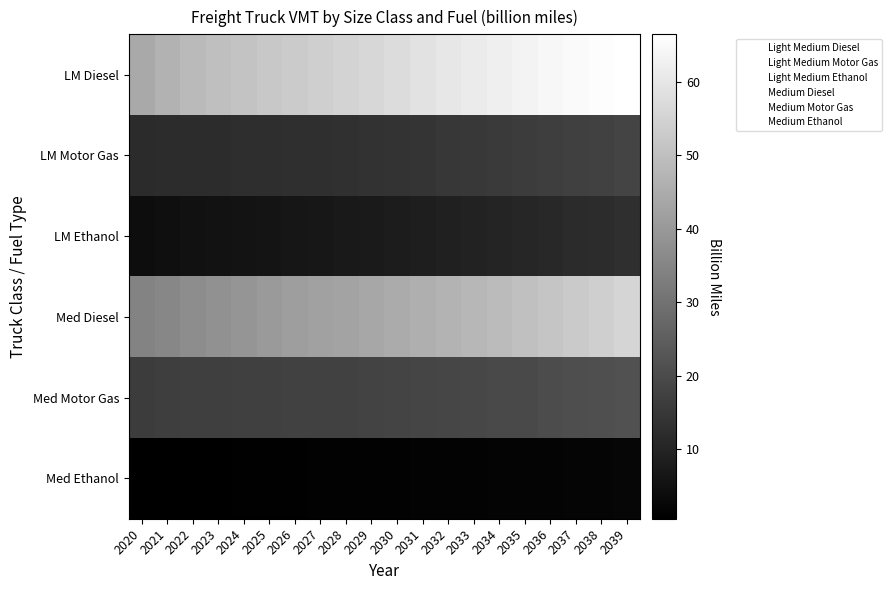

At which category does the chart reach its peak across all series?

2039